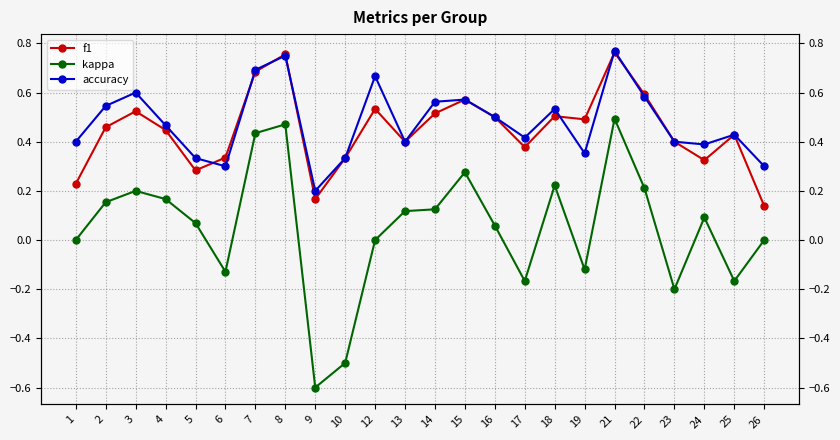

Which series has the widest spread of values?

kappa